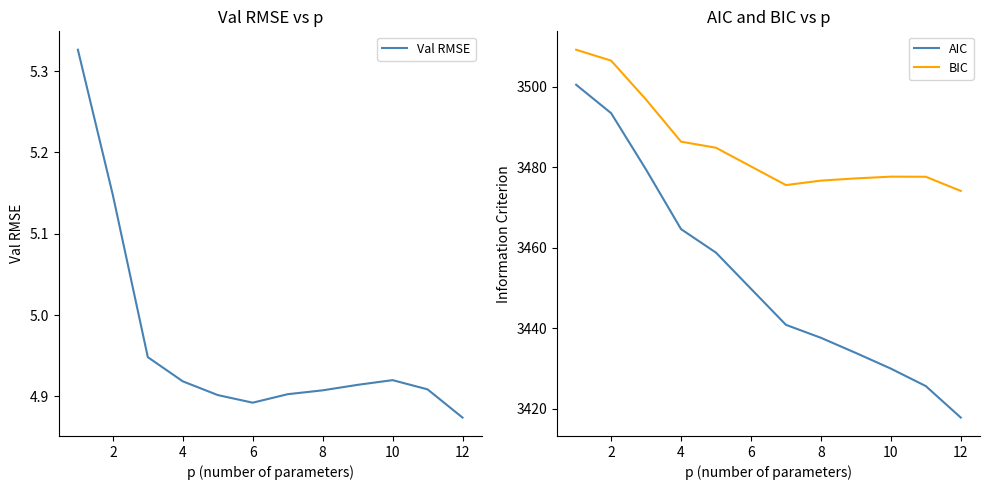

What is the maximum value for AIC?

3500.5